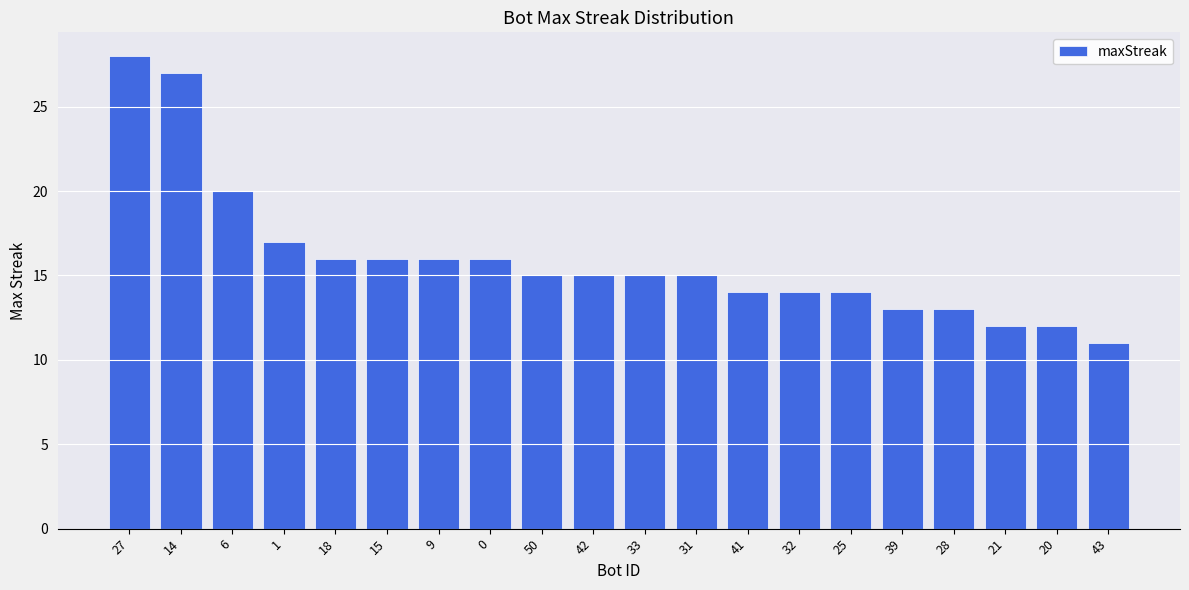

What is the sum of all values?

319